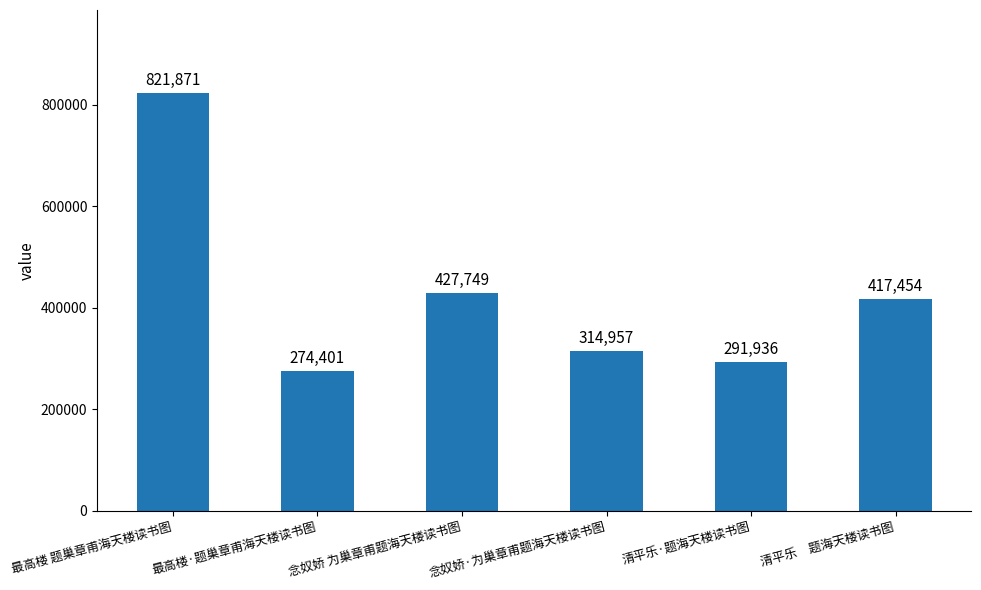

What value does the data have at 清平乐　题海天楼读书图, to the nearest 10?

417450